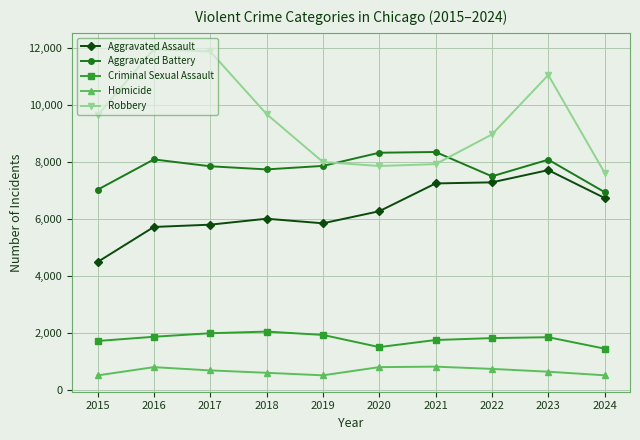

Where does the Homicide series first go above 672?

2016